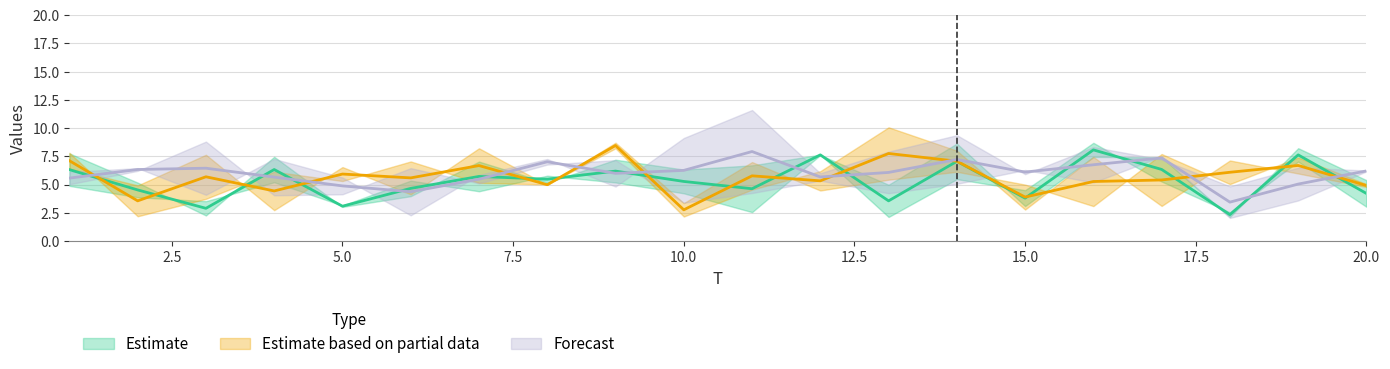

Reading left to right, list all the values displayed in this chart.

x1: 4.9	3.9	3.5	5.2	3.1	5.3	4.4	5.8	5.2	4.2	2.6	7.6	5.0	8.6	3.1	7.4	7.4	2.1	8.2	5.4
x2: 7.8	5.2	2.3	7.5	3.0	4.0	7.0	5.2	7.2	6.3	6.7	7.6	2.1	5.5	4.5	8.7	5.3	2.5	7.0	3.0
x3: 6.4	4.9	7.6	2.7	6.5	4.1	8.2	5.0	8.7	3.4	7.0	4.5	5.4	6.1	5.0	3.1	7.7	5.0	7.4	5.0
x4: 7.8	2.2	3.7	6.1	5.3	7.0	5.1	5.0	8.2	2.2	4.5	6.2	10.1	8.0	2.8	7.4	3.1	7.1	6.0	4.8
x5: 6.1	6.4	4.1	7.3	5.6	2.3	5.8	7.3	4.8	9.1	11.6	6.0	7.9	9.4	5.9	8.3	7.2	4.8	6.5	6.2
x6: 5.0	6.2	8.8	4.0	4.1	6.4	5.1	6.8	7.2	3.4	4.2	5.3	4.2	5.1	6.3	5.2	7.5	2.0	3.6	6.2